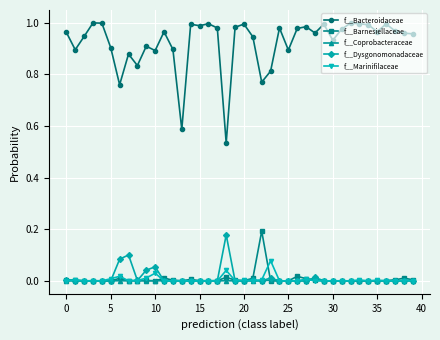

Which series has the largest total across all categories?

f__Bacteroidaceae